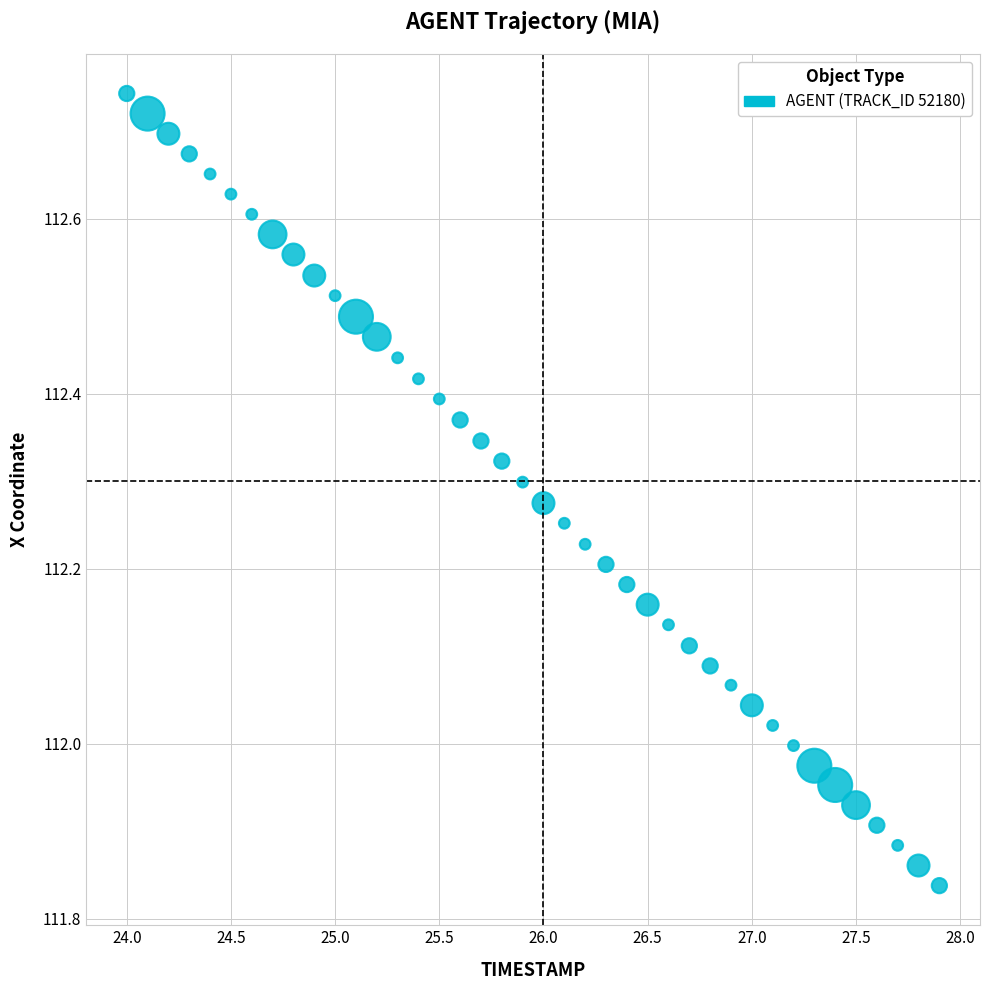

What is the range of X values (max minus min)?

3.9